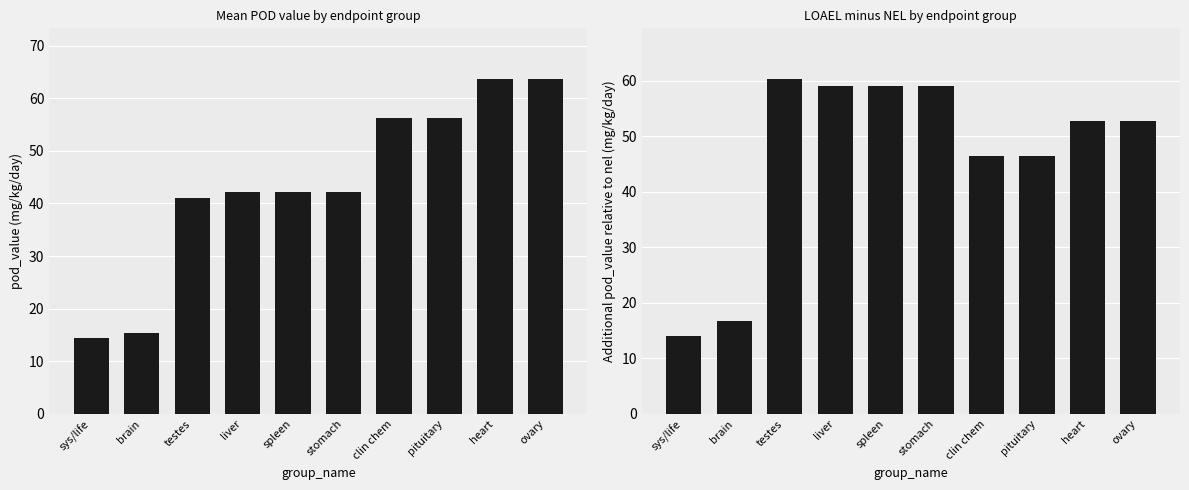

At which label does mean pod_value reach its peak?

heart